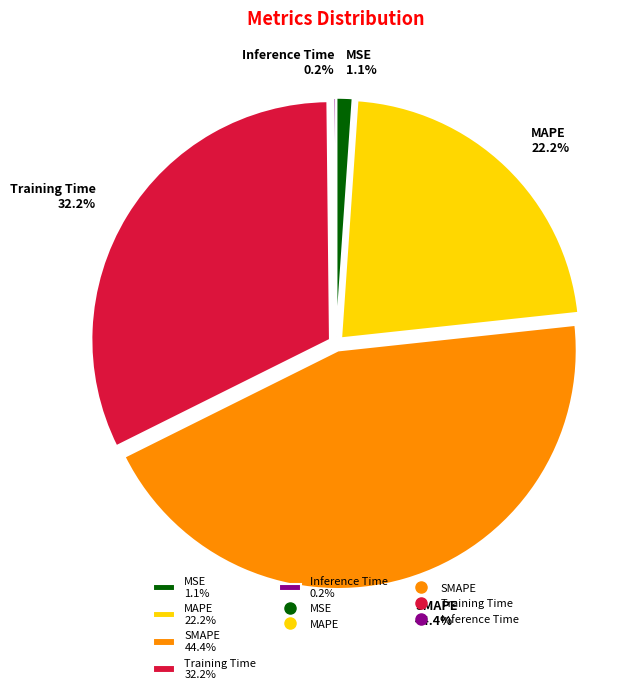

What portion of the pie excludes MSE 1.1%?

98.9%